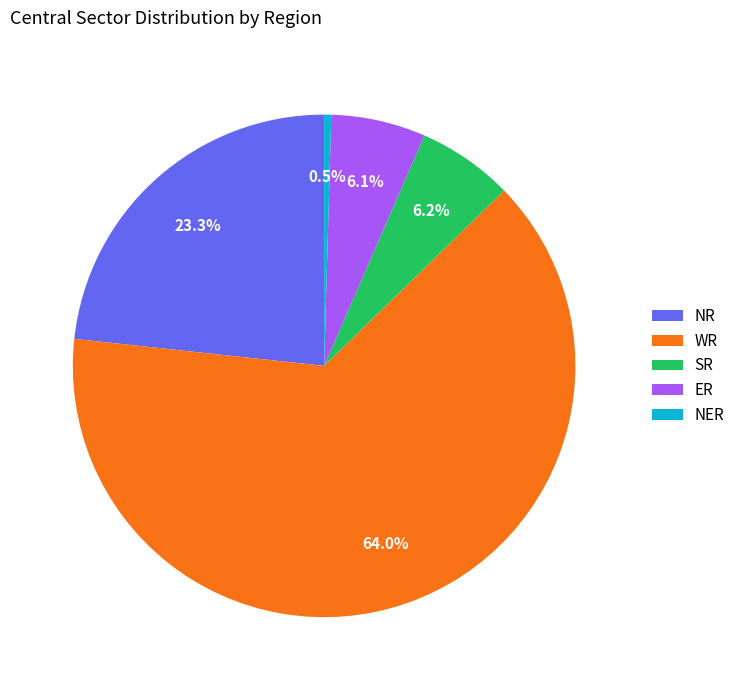

How many segments does this pie chart have?

5